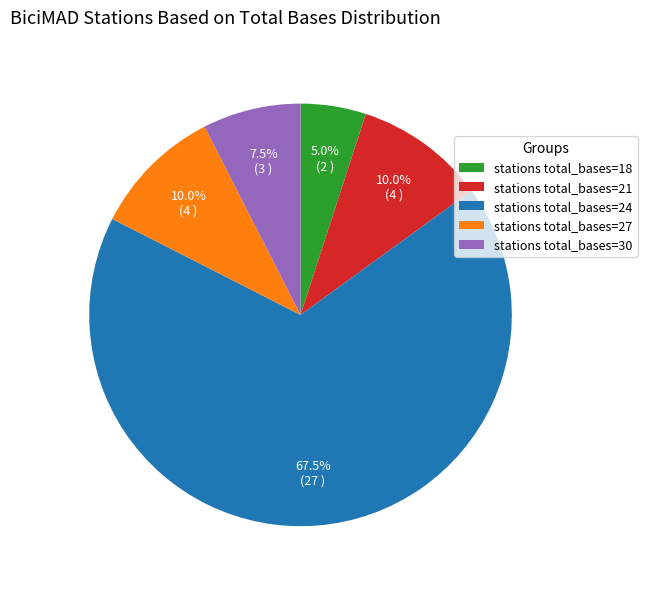

Is the sum of stations total_bases=18 and stations total_bases=30 greater than half?

No